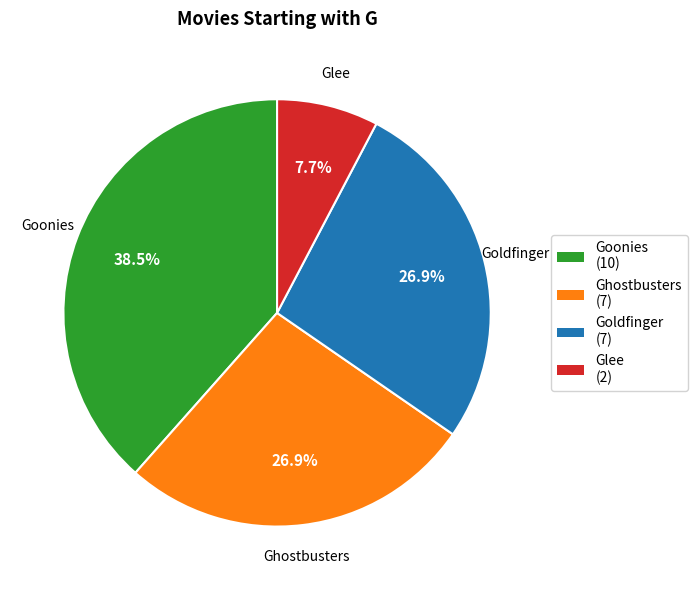

Which slice is the largest?

Goonies